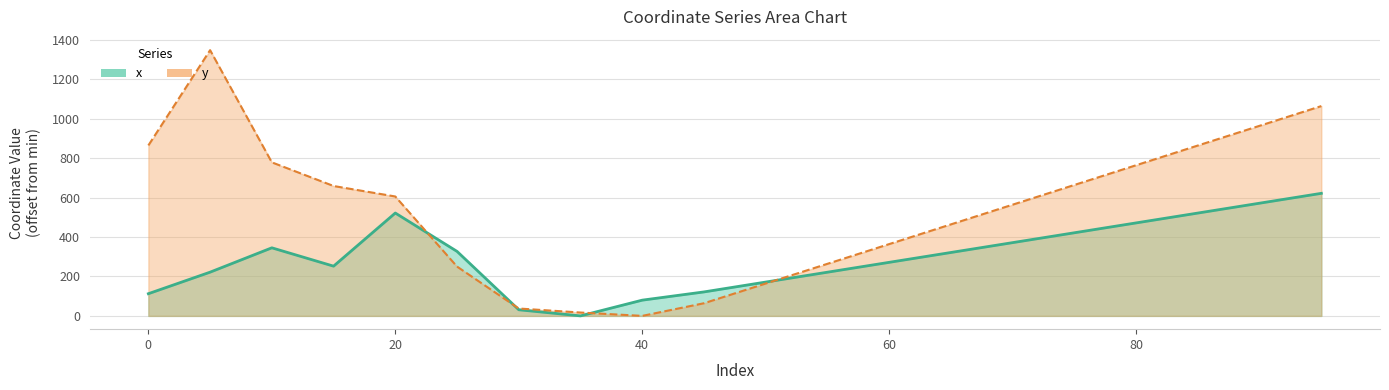

How many values in y are above zero?

19